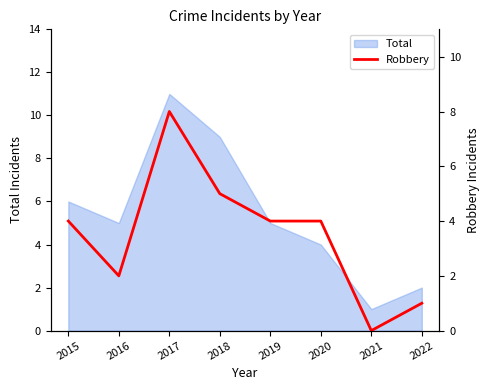

Where does the data first go above 4?

2017